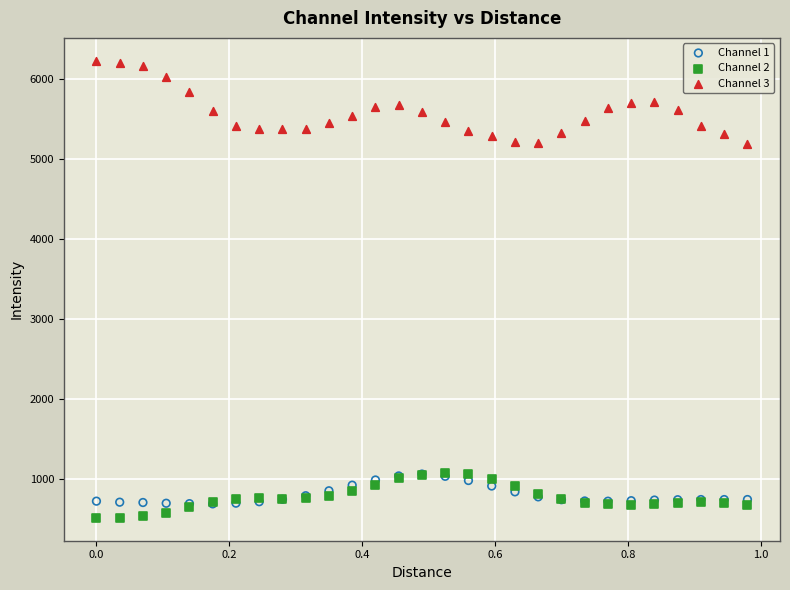

What are all the series names shown in the legend?

Channel 1, Channel 2, Channel 3